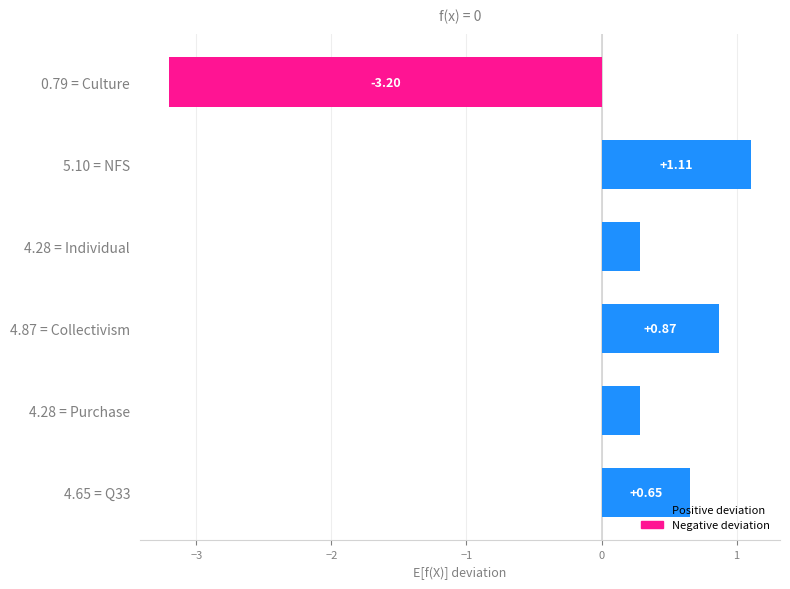

What is the change in value from 4.87 = Collectivism to 4.28 = Purchase?

-0.6